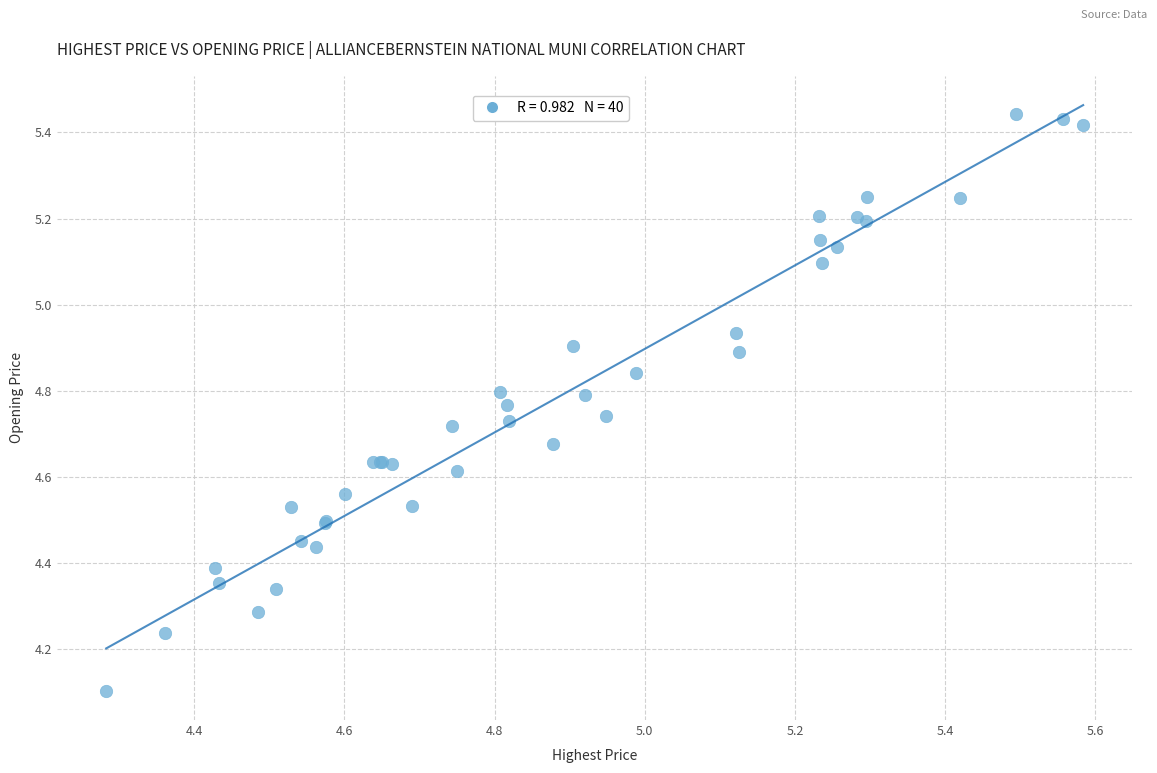

What Y value in the scatter plot is closest to 4?

4.1